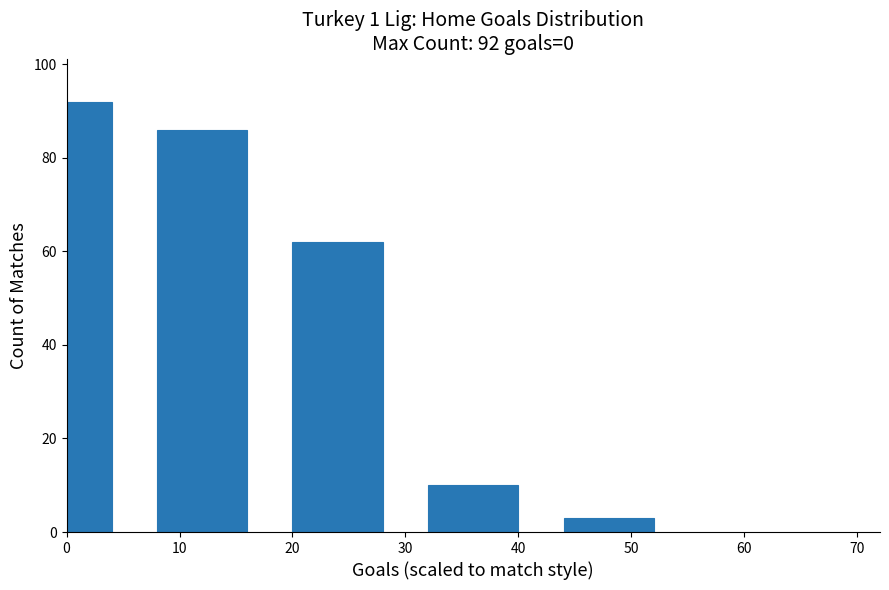

Reading left to right, list all the values displayed in this chart.

92	86	62	10	3